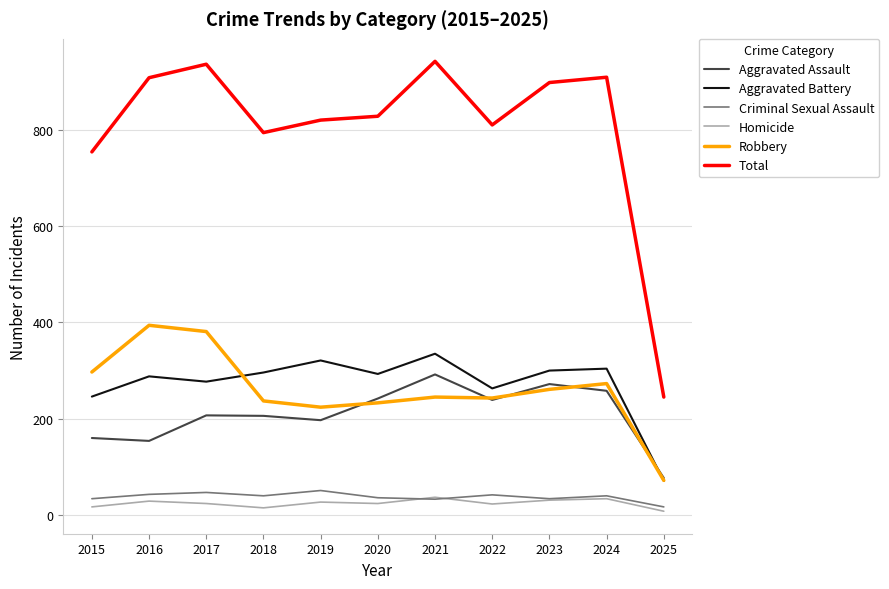

True or false: Homicide and Aggravated Battery intersect in this chart.

False